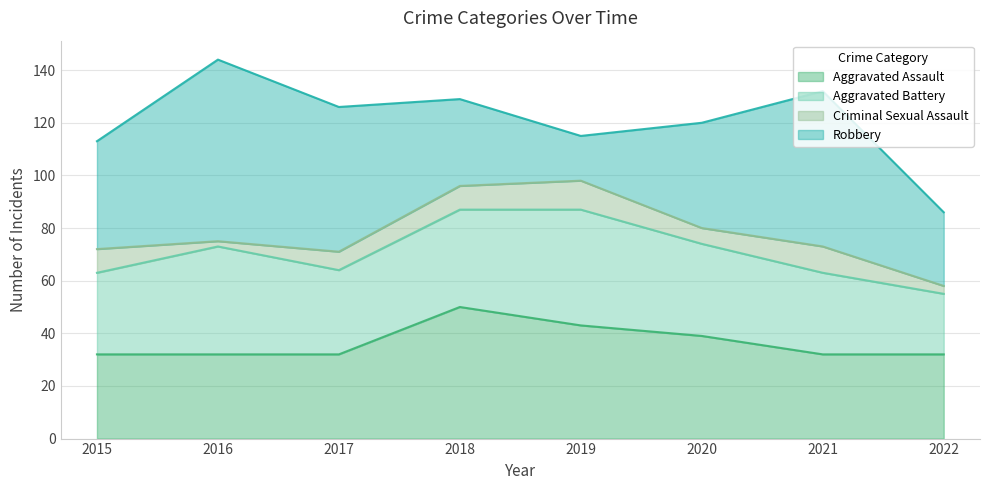

Which has a higher value, 2016 or 2020?

2020